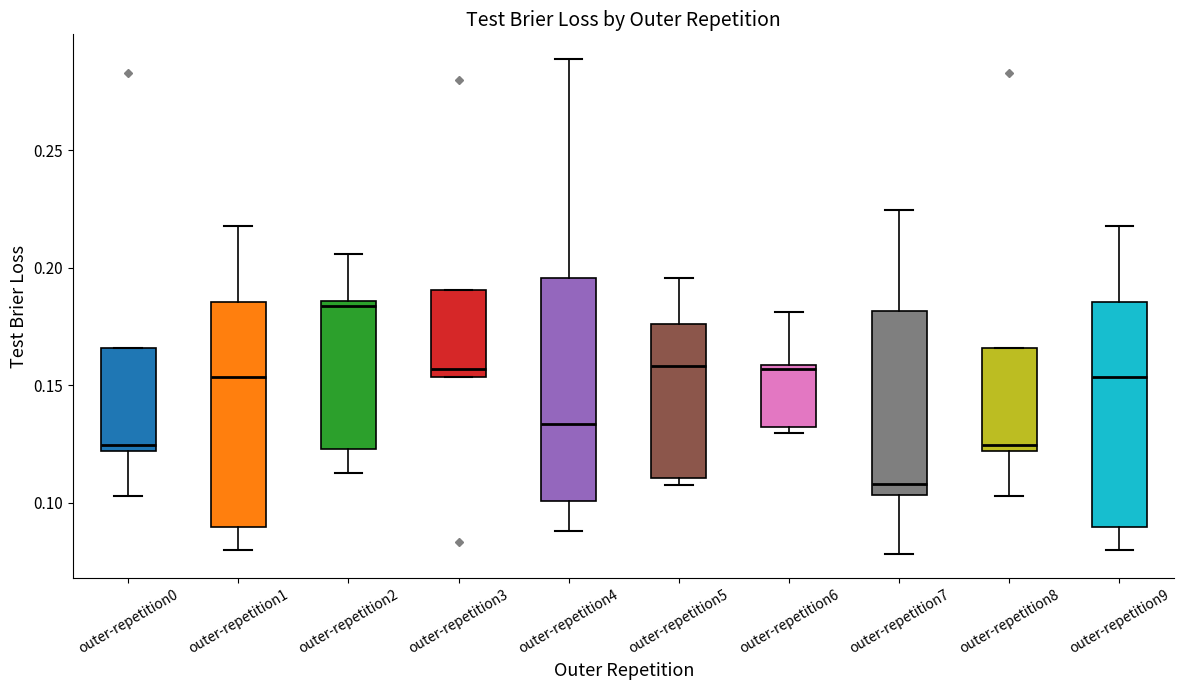

Reading left to right, transcribe this box plot: for each box, give where its median line is, the range the box spans, and where its two whiskers end, as read against the y-axis. The values are not printed on the chart, so give them approximately, as read against the axis.

outer-repetition0: median 0.125, box 0.120 to 0.165, whiskers 0.105 to 0.165
outer-repetition1: median 0.155, box 0.090 to 0.185, whiskers 0.080 to 0.220
outer-repetition2: median 0.185 (just below the box's upper edge), box 0.125 to 0.185, whiskers 0.115 to 0.205
outer-repetition3: median 0.155 (just above the box's lower edge), box 0.155 to 0.190, whiskers 0.155 to 0.190
outer-repetition4: median 0.135, box 0.100 to 0.195, whiskers 0.090 to 0.290
outer-repetition5: median 0.160, box 0.110 to 0.175, whiskers 0.110 (just below the box's lower edge) to 0.195
outer-repetition6: median 0.155, box 0.130 to 0.160, whiskers 0.130 (just below the box's lower edge) to 0.180
outer-repetition7: median 0.110, box 0.105 to 0.180, whiskers 0.080 to 0.225
outer-repetition8: median 0.125, box 0.120 to 0.165, whiskers 0.105 to 0.165
outer-repetition9: median 0.155, box 0.090 to 0.185, whiskers 0.080 to 0.220